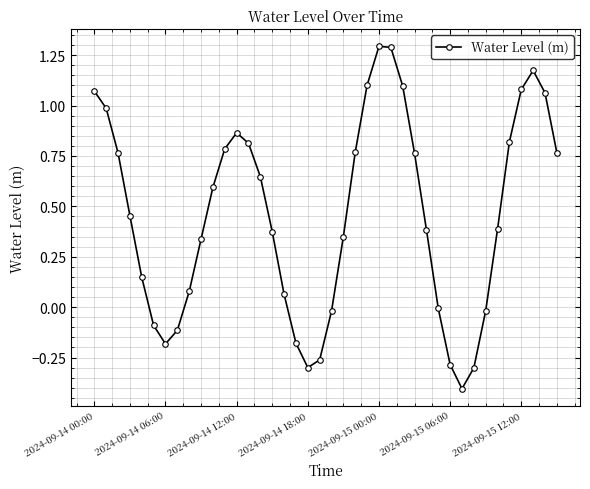

What is the value of the 25th point from the left?

1.3